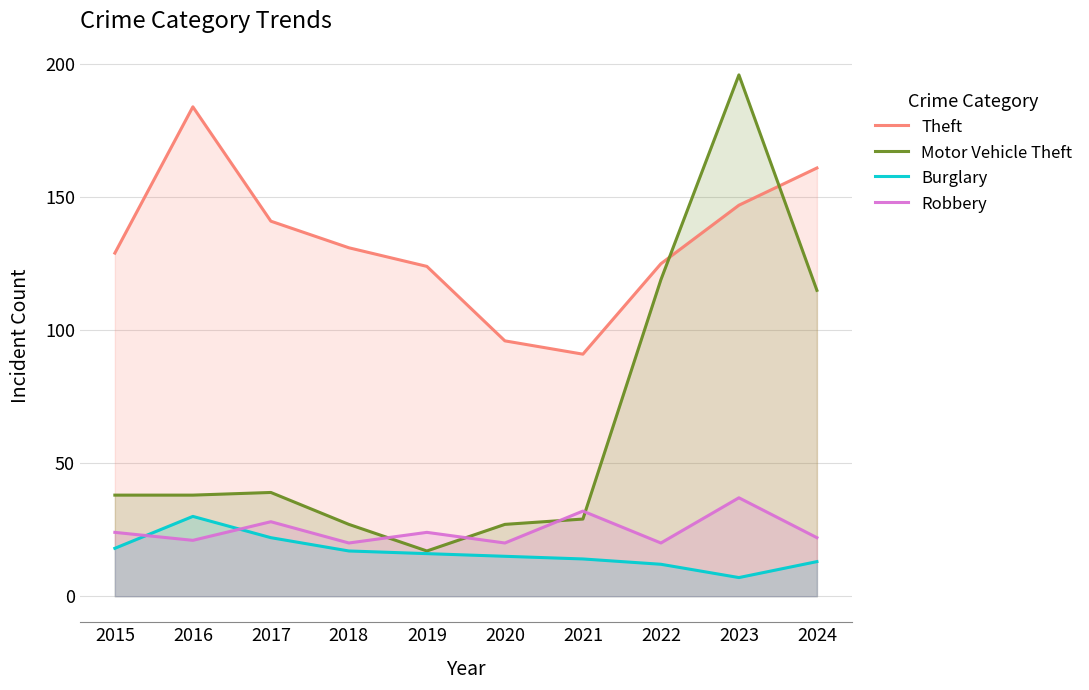

True or false: Robbery and Motor Vehicle Theft intersect in this chart.

True